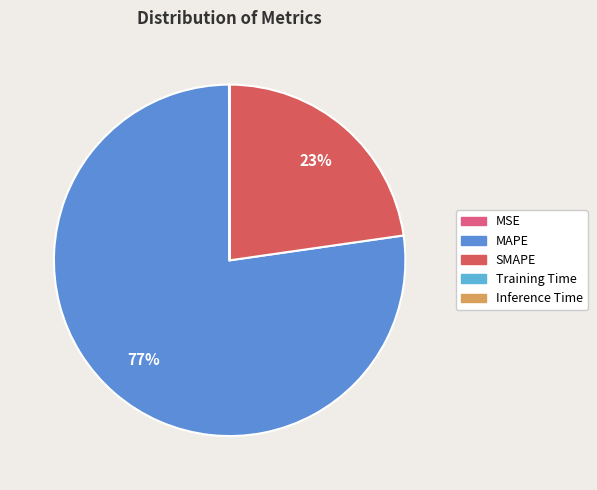

To the nearest percent, what is the difference between the largest and smallest slice percentages?

77%